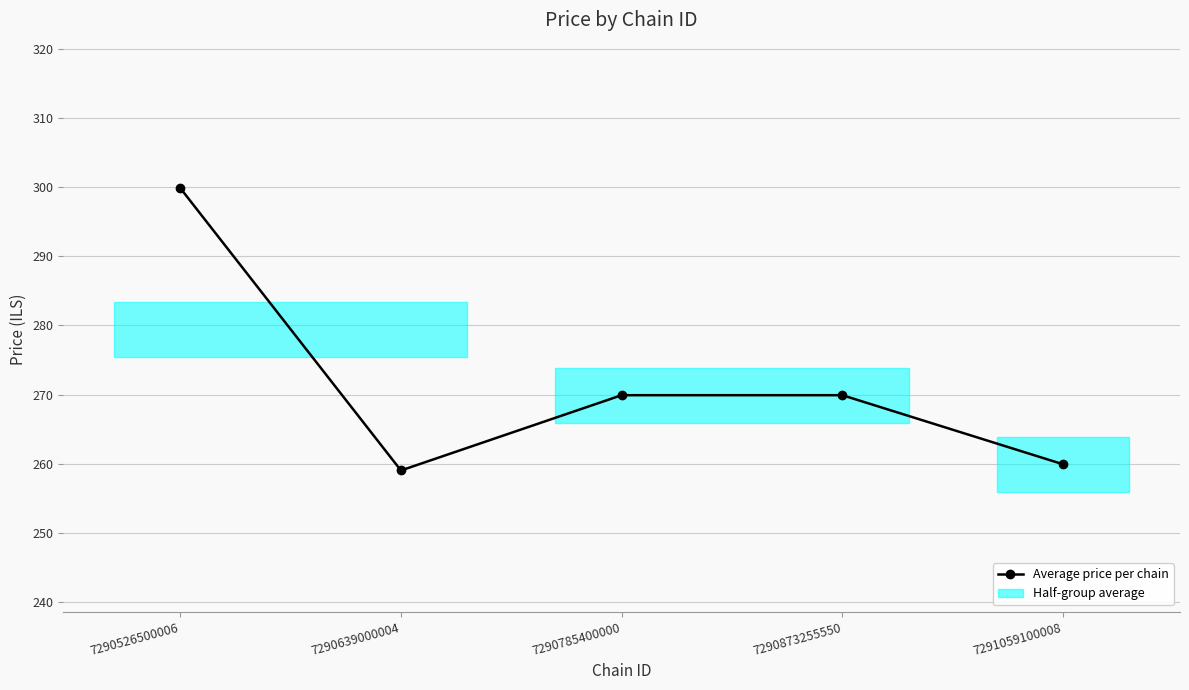

What is the value of the 2nd point from the left?

259.0